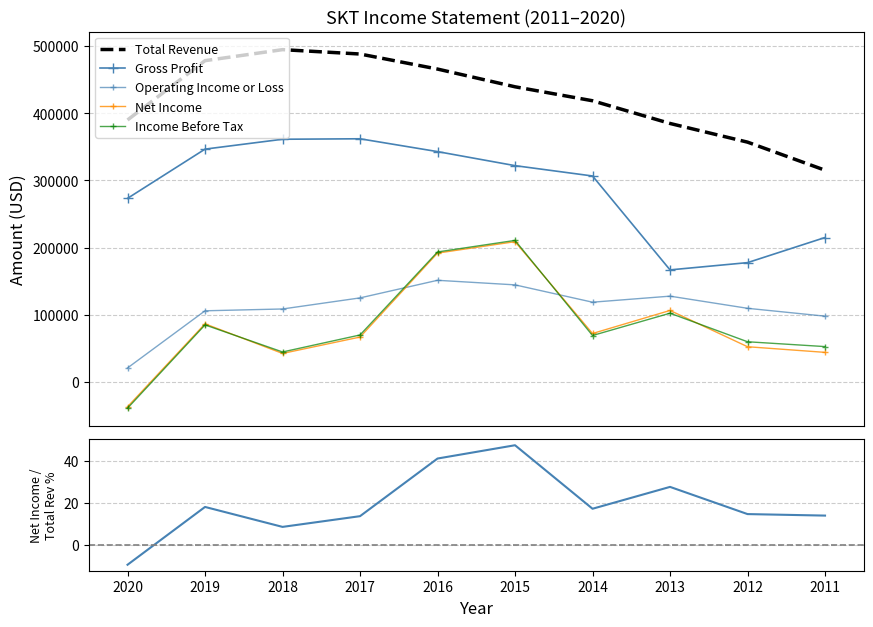

What is the difference between the second highest and minimum values in the Income Before Tax series?

232600